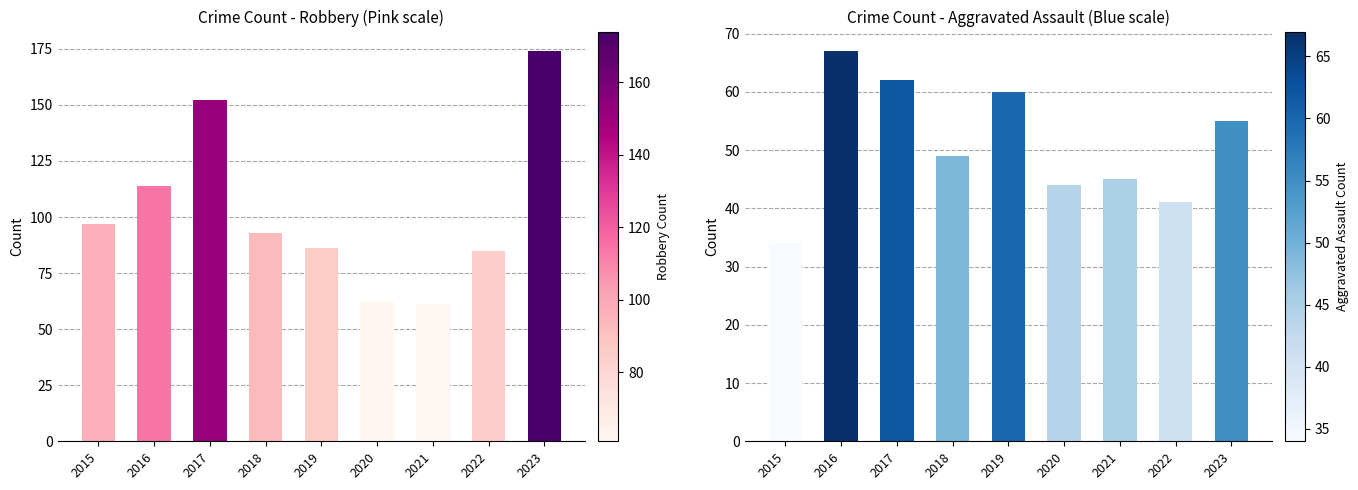

How many distinct data groups are displayed?

2